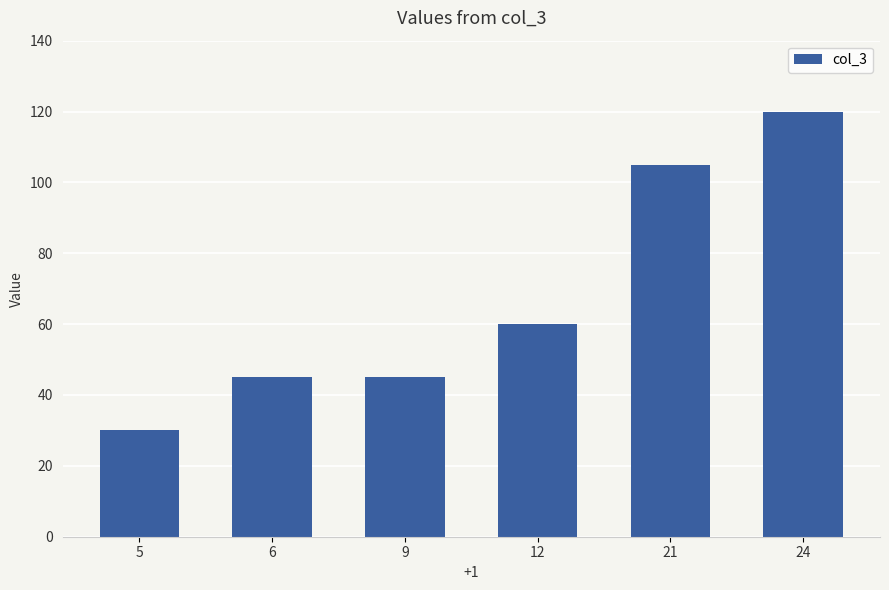

Count the values in the range 45 to 105.

4